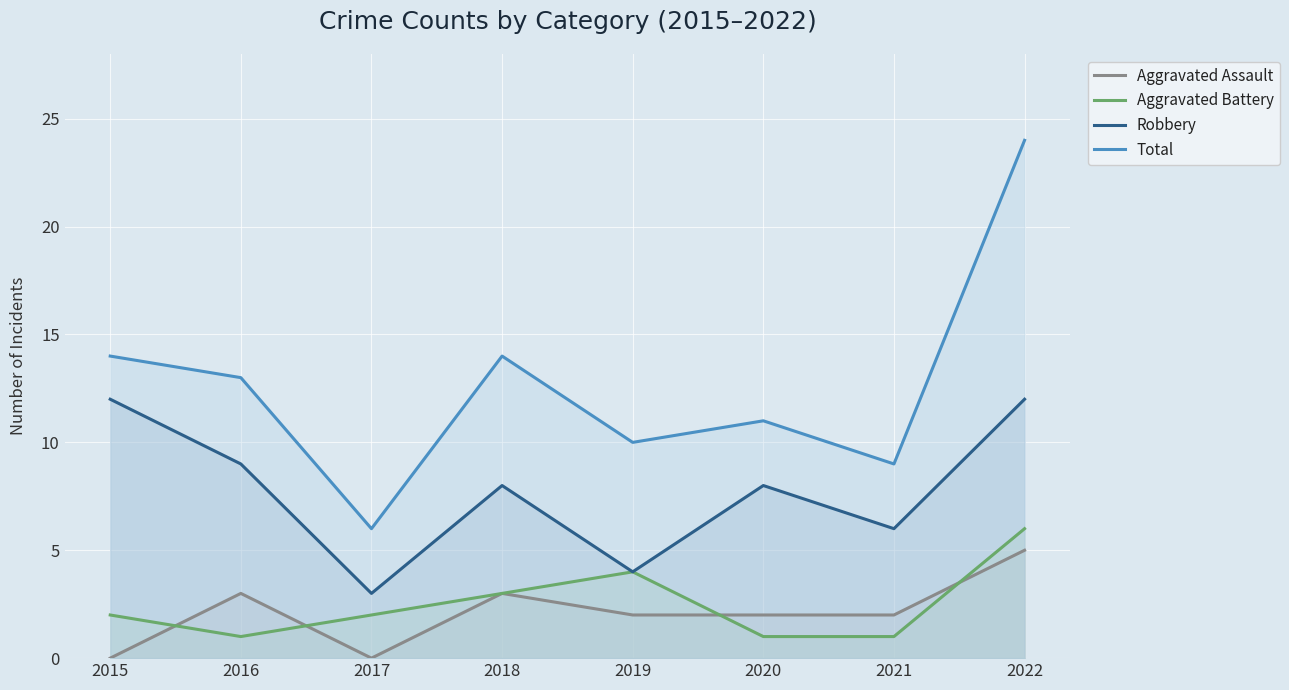

What is the difference between the highest and lowest values at 2022?

19